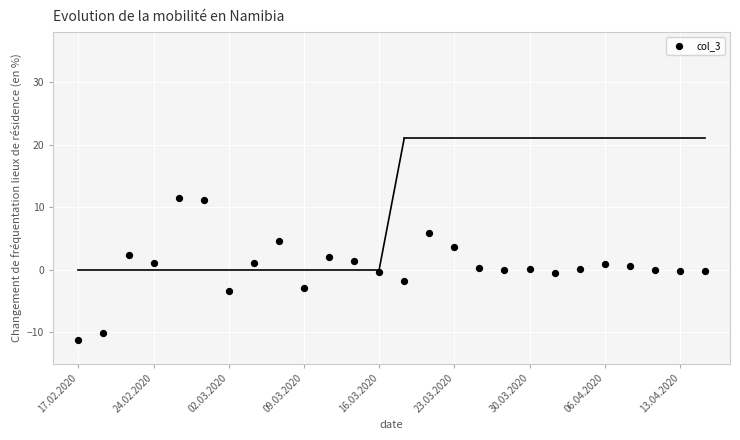

What is the range of X values (max minus min)?

25.0